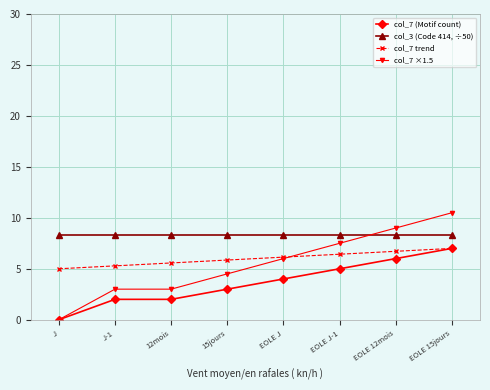

At which category is the sum across all series the highest?

EOLE 15jours